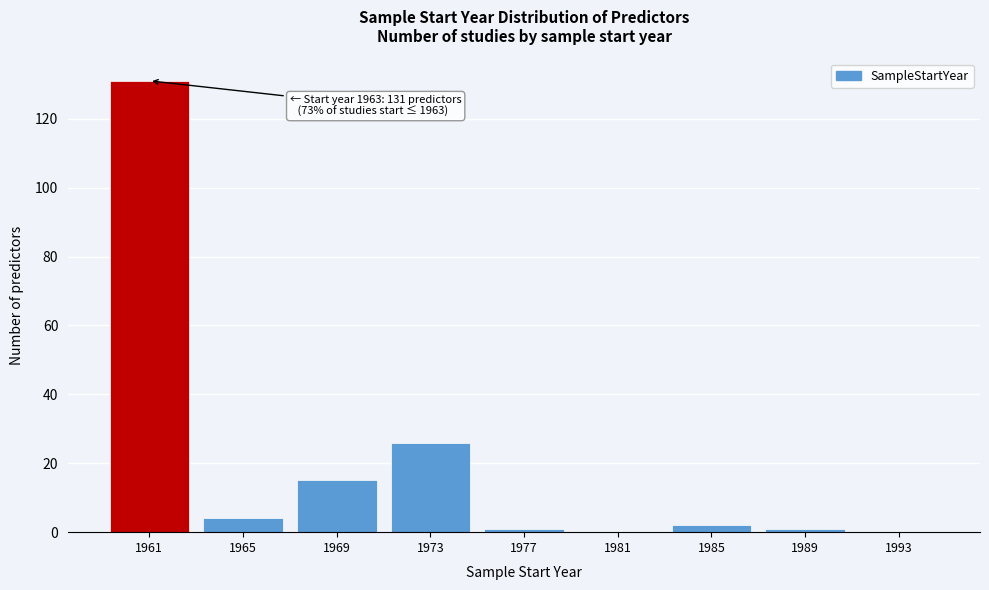

Reading left to right, extract all data points from this chart.

1961=131	1965=4	1969=15	1973=26	1977=1	1981=0	1985=2	1989=1	1993=0